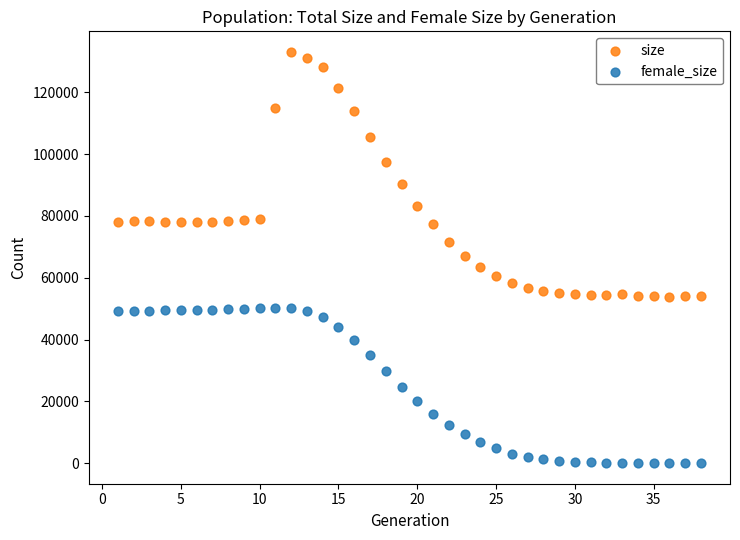

Across all data points, what is the range of X values (max minus min)?

37